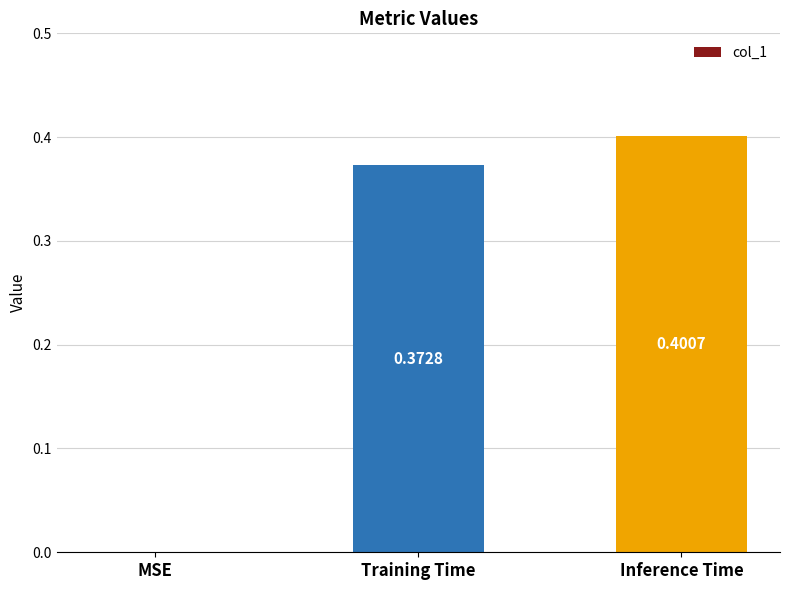

Which label corresponds to the largest value in the chart?

Inference Time